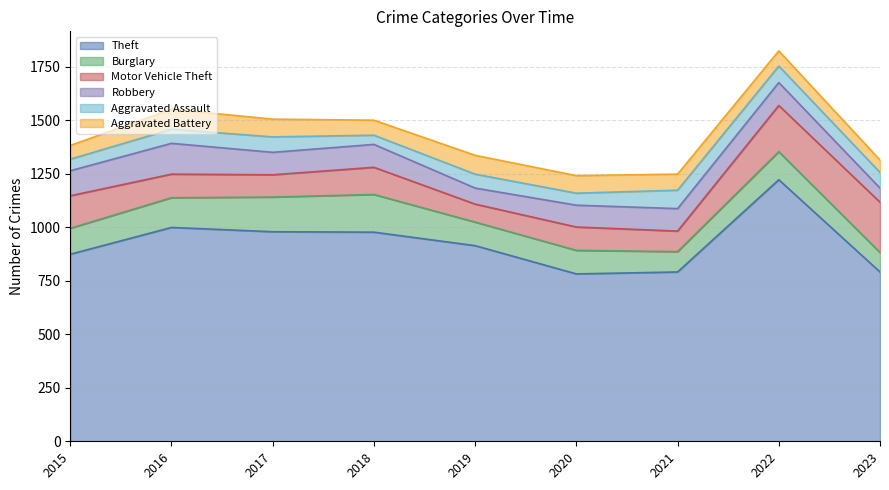

What is the difference between the second highest and second lowest values in the Aggravated Battery series?

24